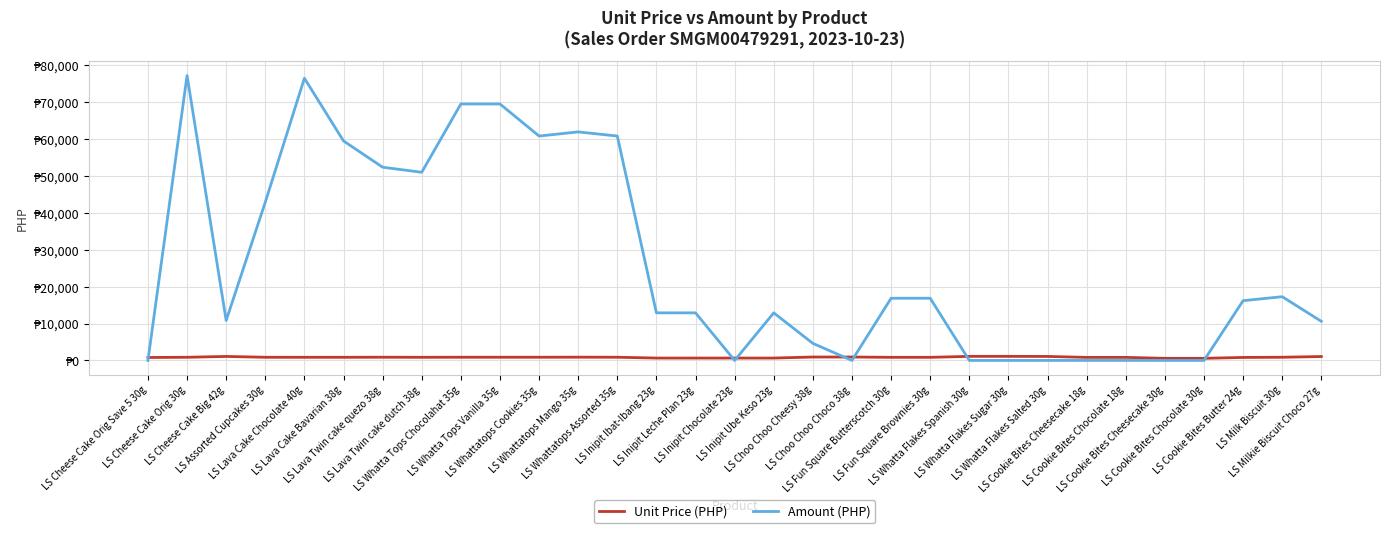

What is the average value of the Amount (PHP) series?

26261